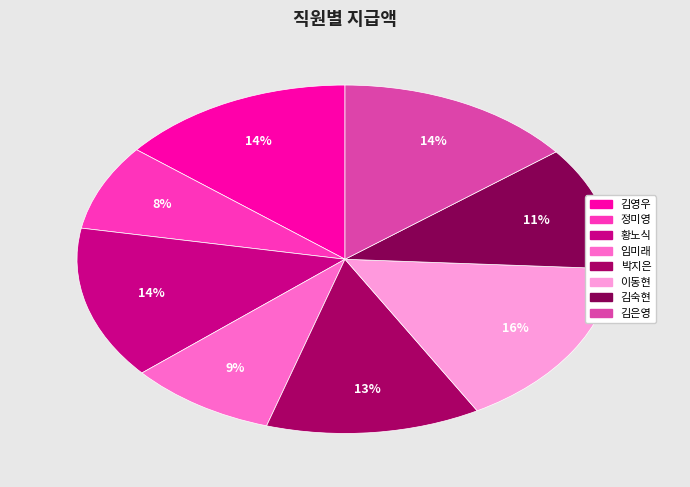

What portion of the pie excludes 박지은?

87.1%